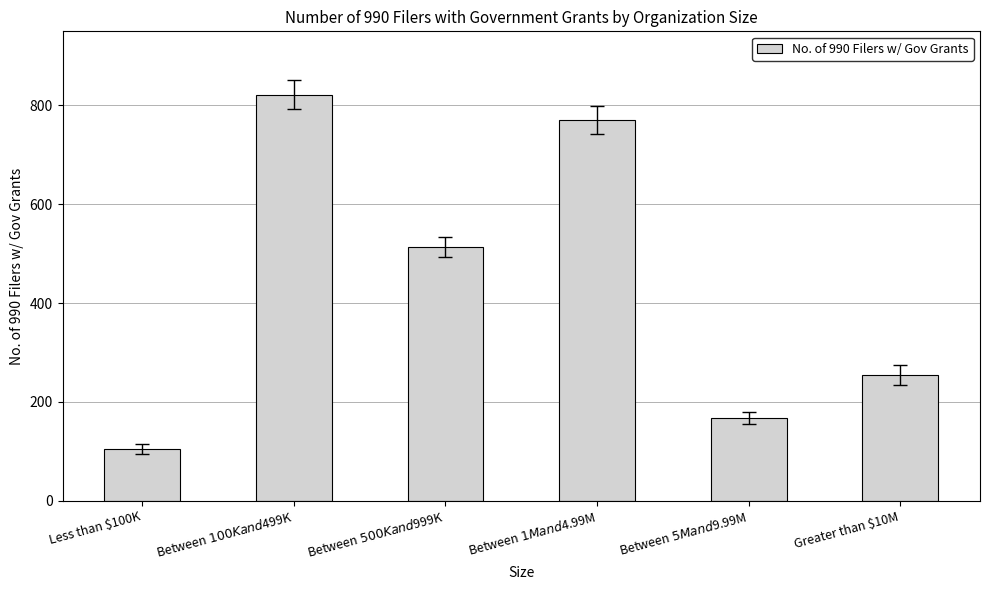

What value does the data have at Between $5M and $9.99M, to the nearest 50?

150